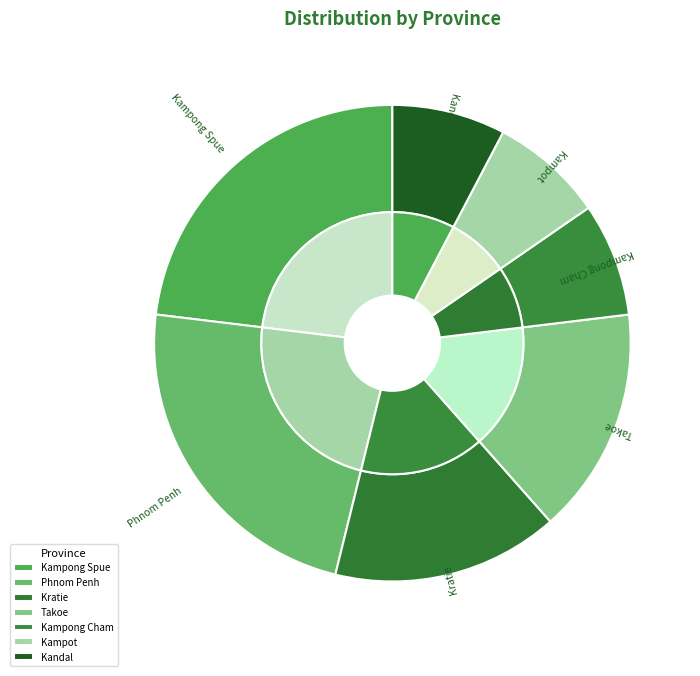

Count the number of slices in the pie.

7